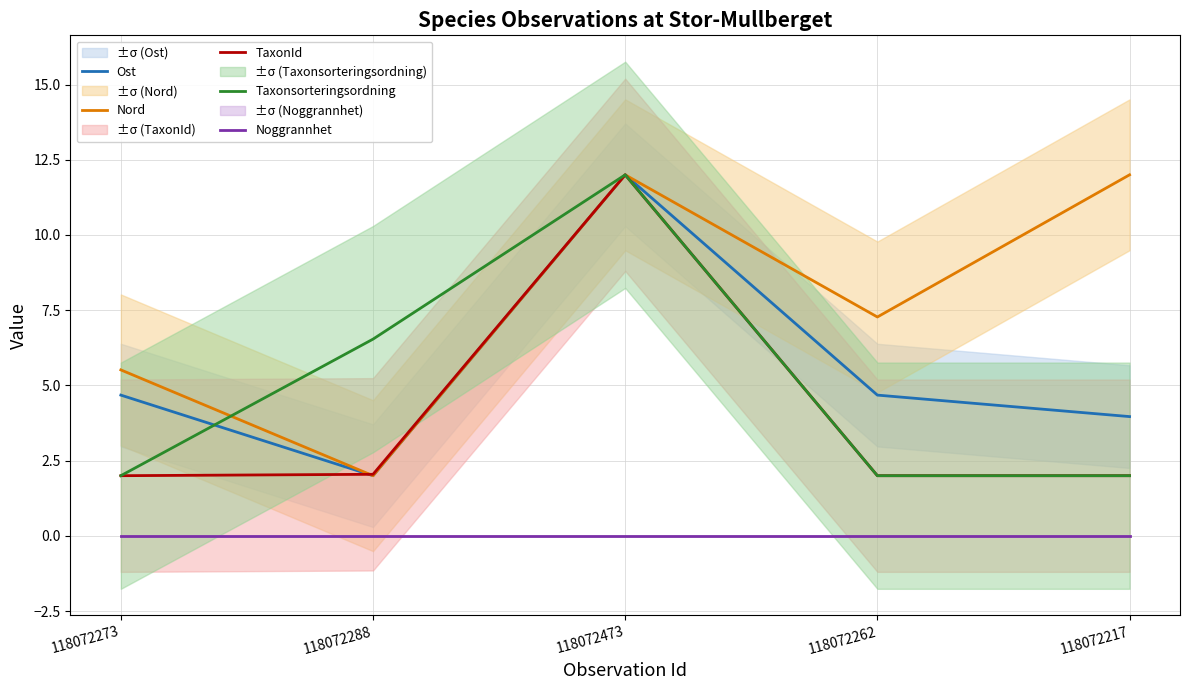

Reading left to right, extract all data points from this chart.

Ost: 4.7	2.0	12.0	4.7	4.0
Nord: 5.5	2.0	12.0	7.3	12.0
TaxonId: 2.0	2.0	12.0	2.0	2.0
Taxonsorteringsordning: 2.0	6.5	12.0	2.0	2.0
Noggrannhet: 0.0	0.0	0.0	0.0	0.0